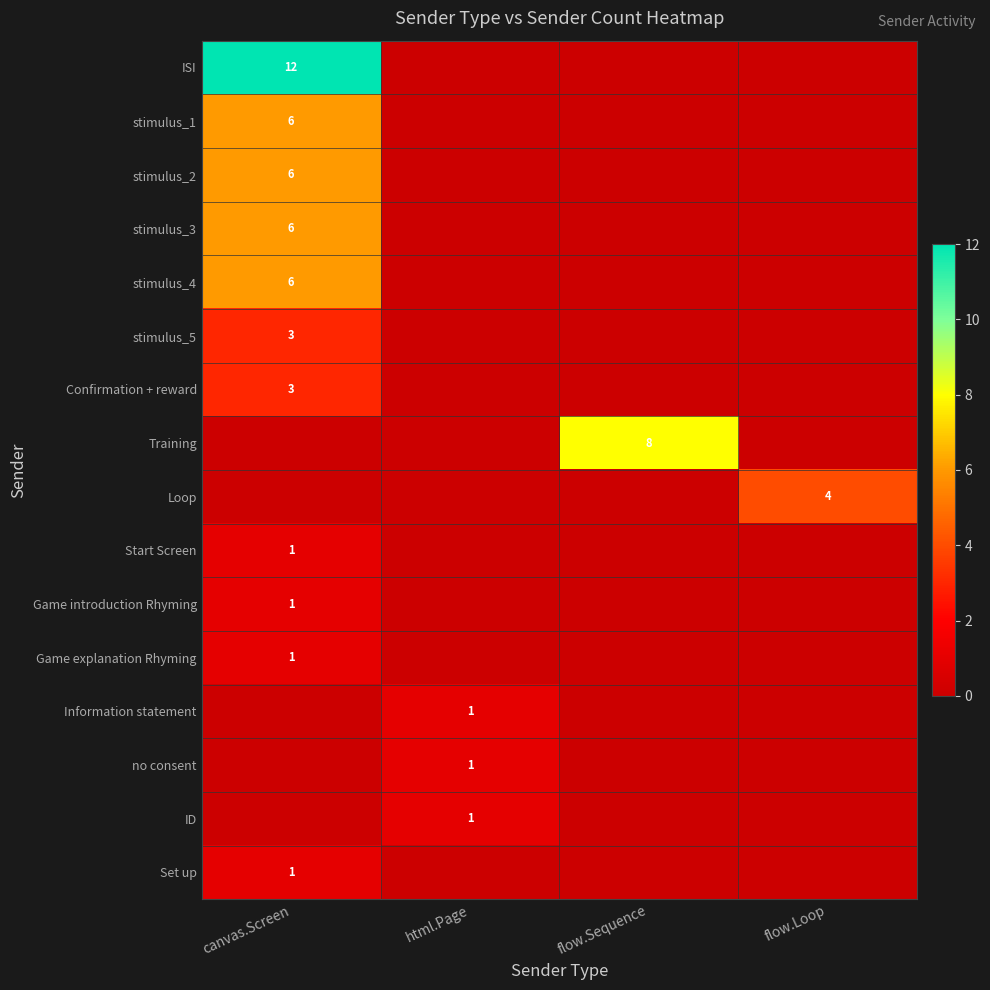

The value of Set up at canvas.Screen is 1. True or false?

True